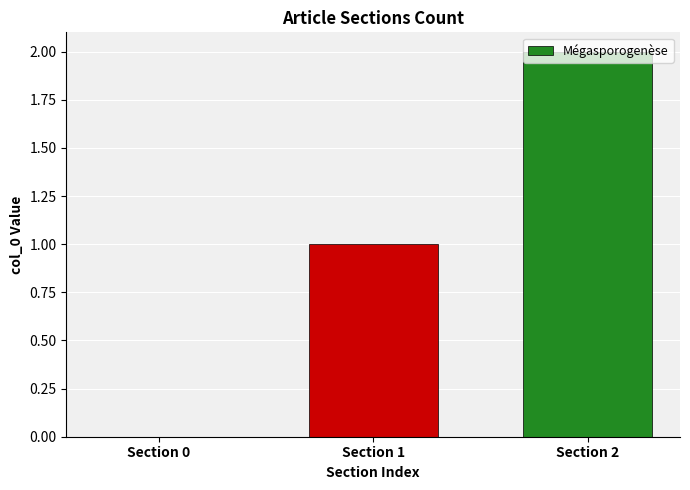

What is the sum of all values?

3